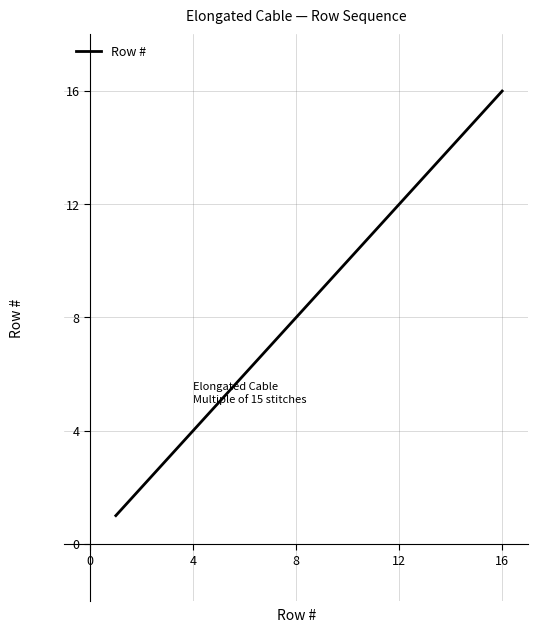

What is the difference between the maximum and minimum values?

15